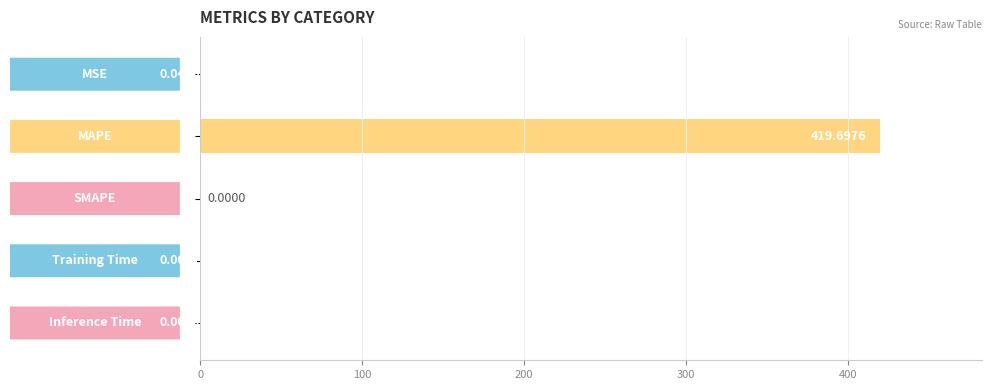

What is the average value?

83.9